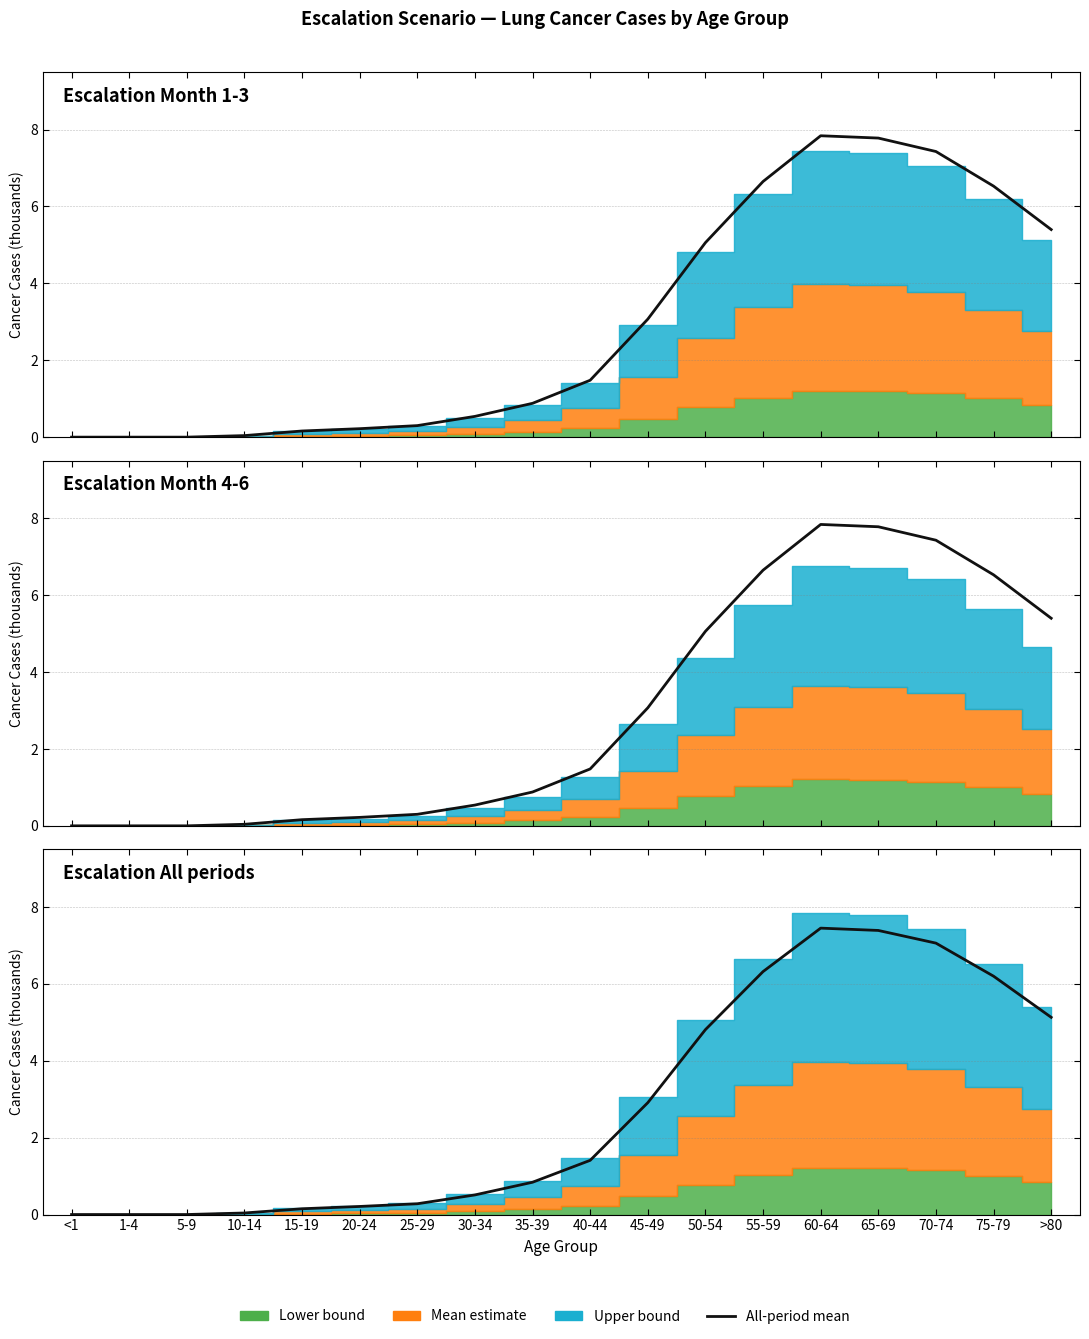

Which label corresponds to the smallest value in the chart?

<1